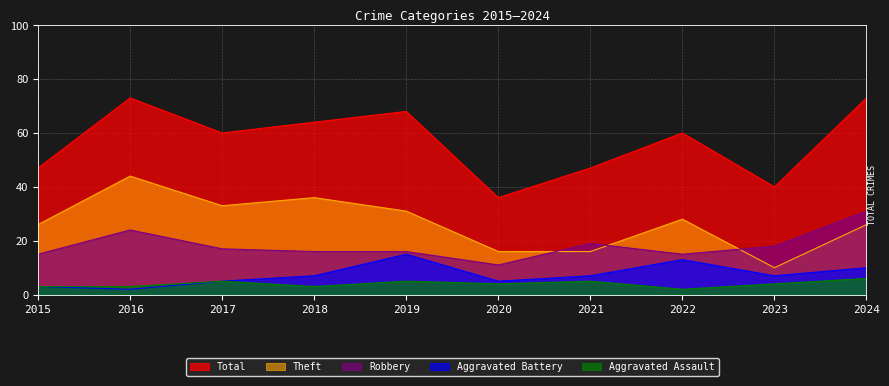

At which category does Theft reach its first local peak?

2016